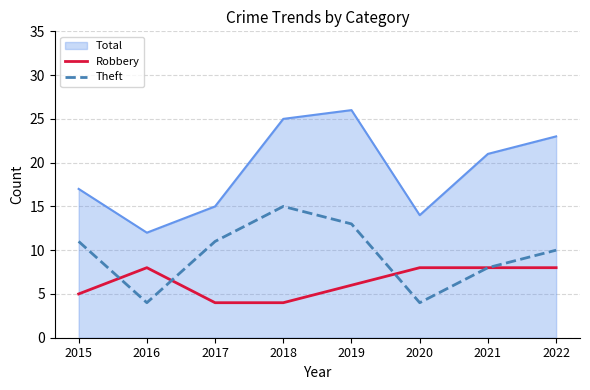

At which category is the sum across all series the highest?

2019